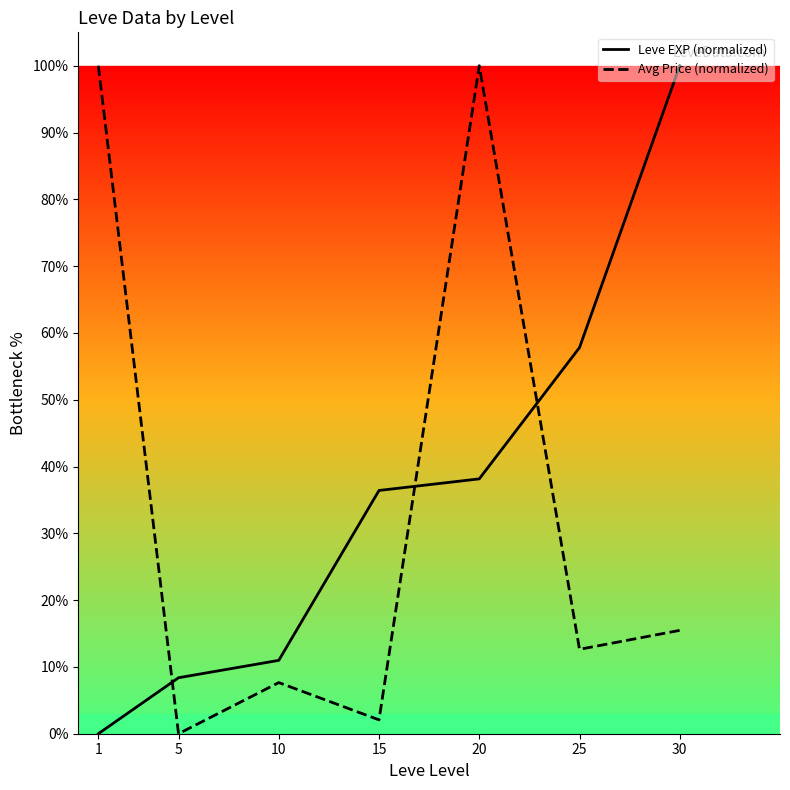

Where do Leve EXP (normalized) and Avg Price (normalized) first cross each other?

1 and 5